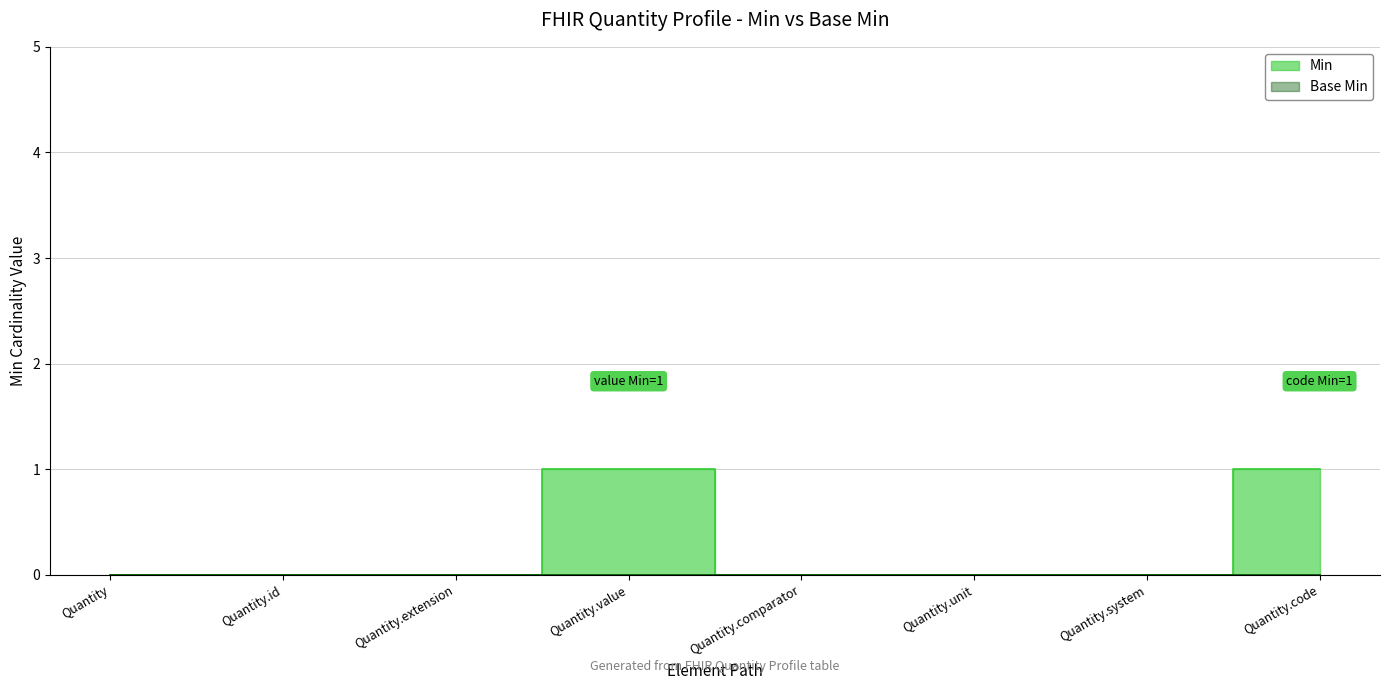

Between Quantity.code and Quantity.extension, which is larger?

Quantity.code